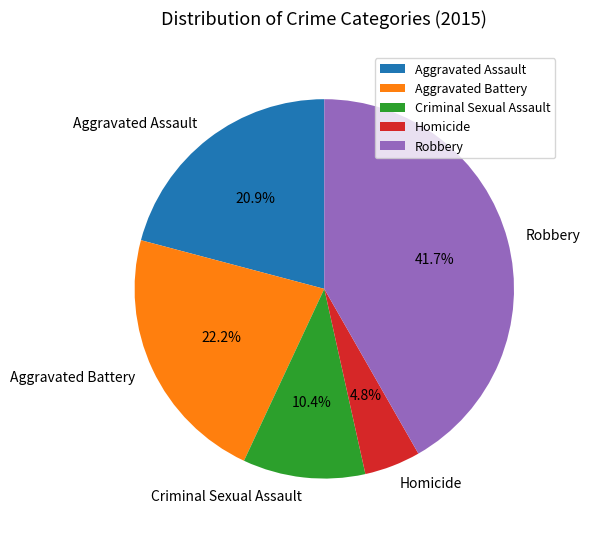

Does any single category account for the majority?

No